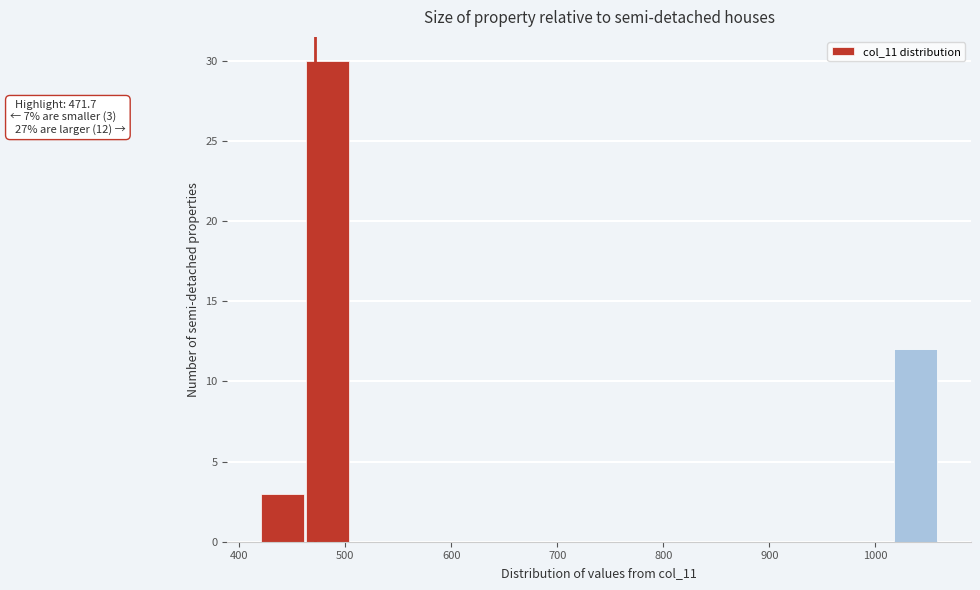

Which range on the x-axis has the tallest bar?

460 to 510